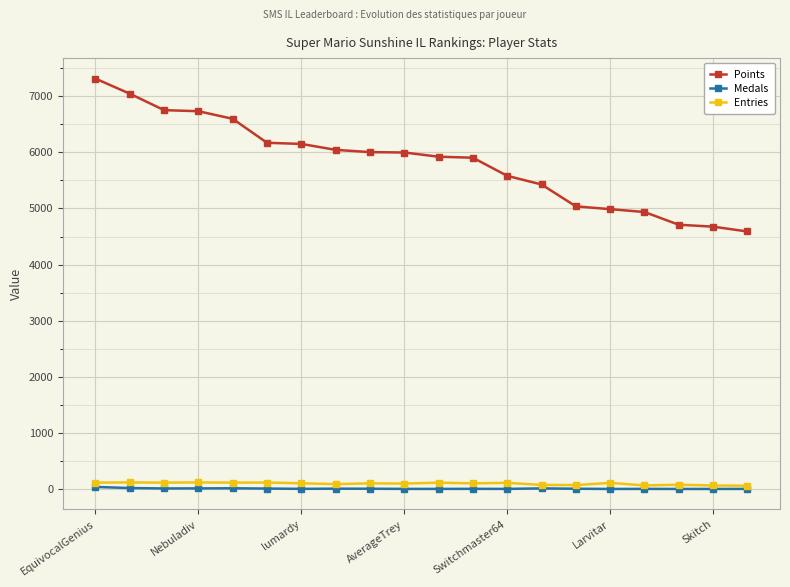

What is the highest value of the Points series?

7315